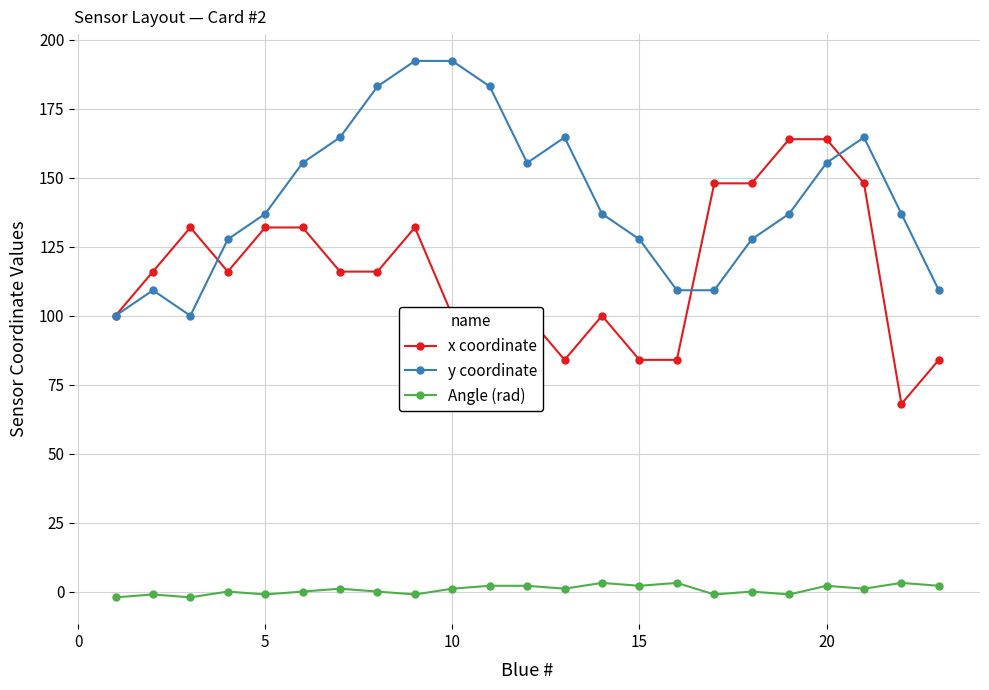

Rank the series by their average value, from lowest to highest.

Angle (rad), x coordinate, y coordinate